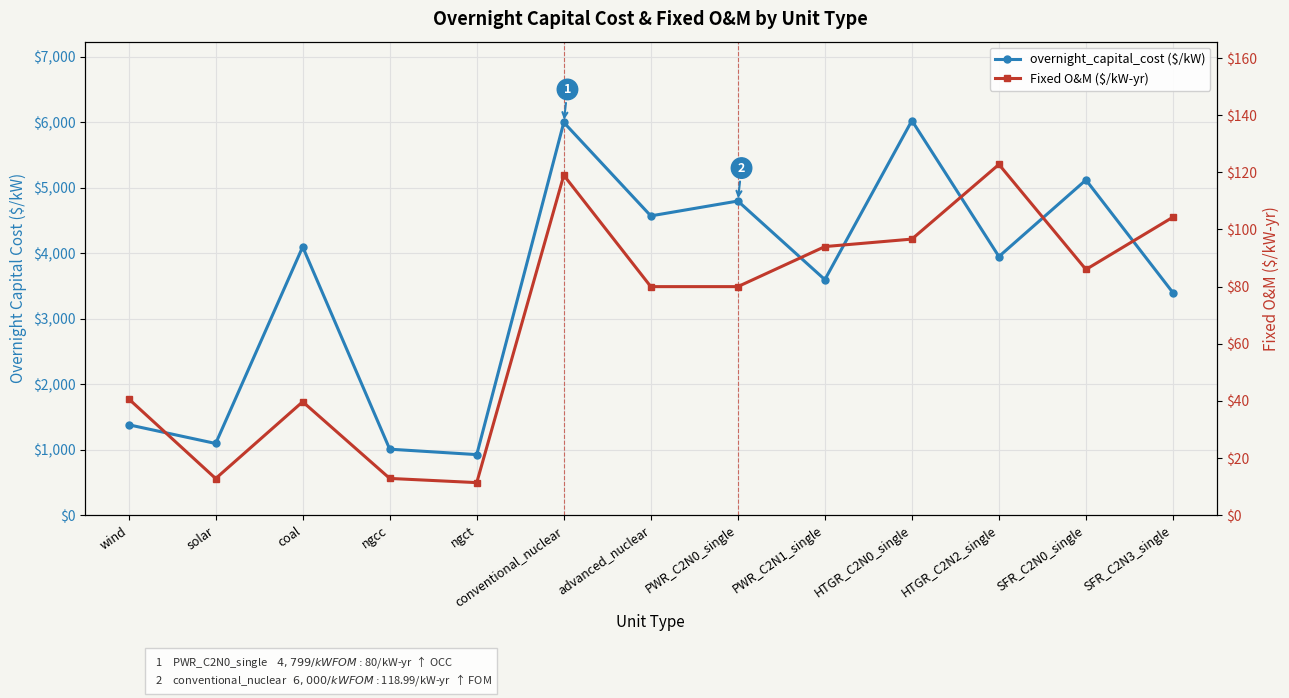

Where is the first local minimum for Fixed O&M ($/kW-yr)?

solar